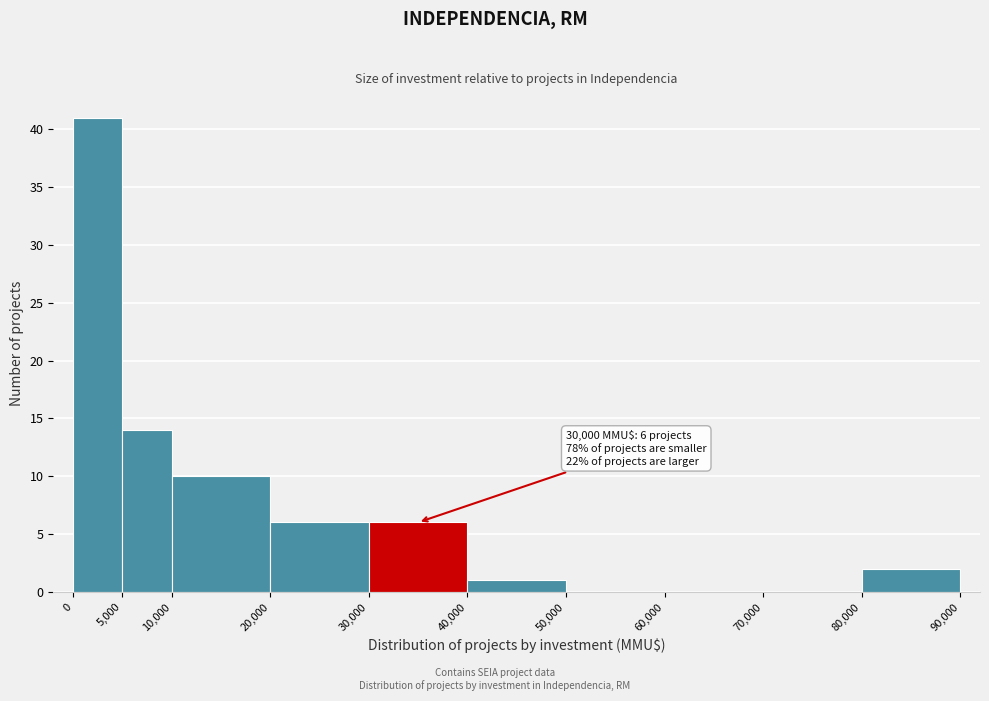

Which range on the x-axis has the tallest bar?

0 to 5,000